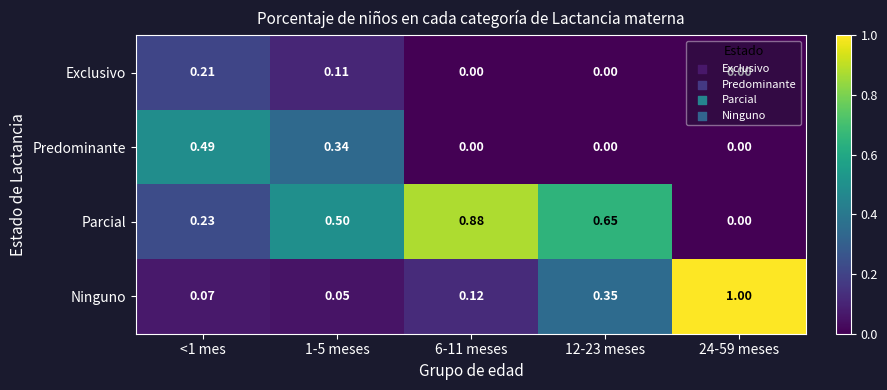

Which series has the largest total across all categories?

Parcial